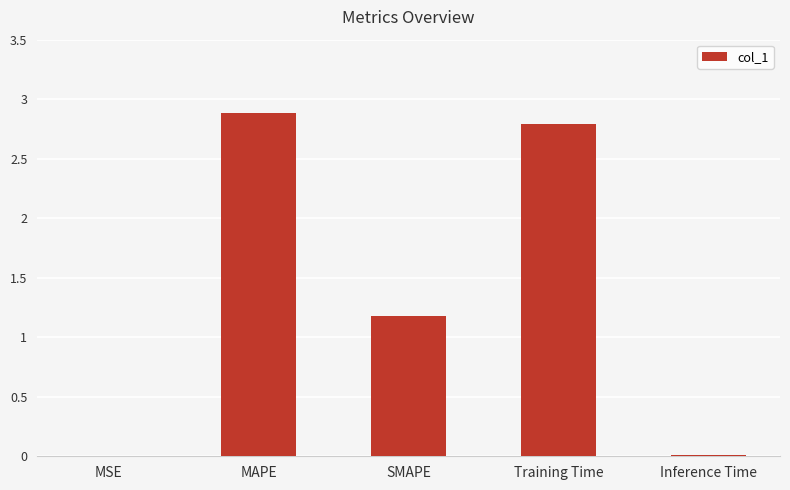

What is the greatest value displayed?

2.9